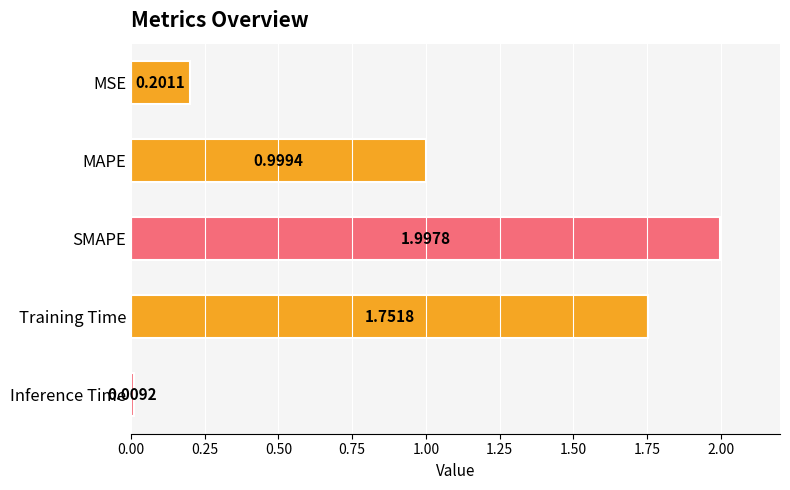

Between Inference Time and Training Time, which is larger?

Training Time